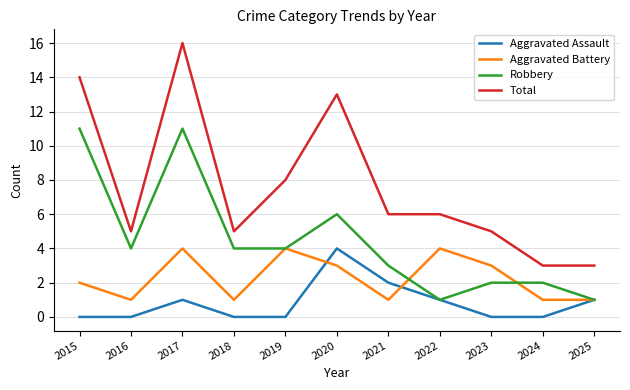

What is the sum of the Aggravated Assault values at 2017 and 2024?

1